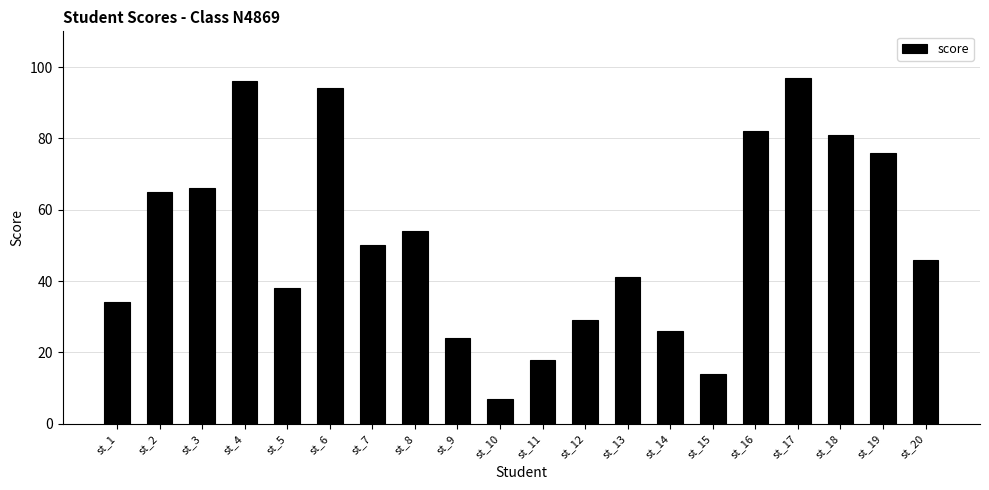

What is the difference between the maximum and minimum values?

90